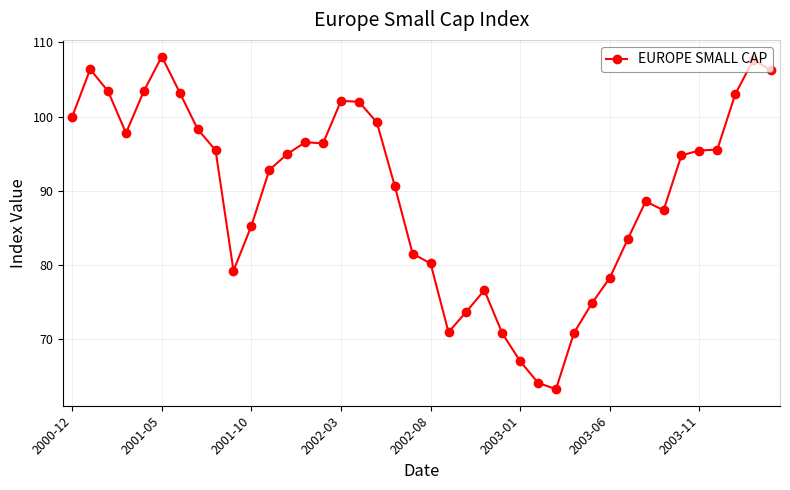

What is the sum of all values?

3590.0